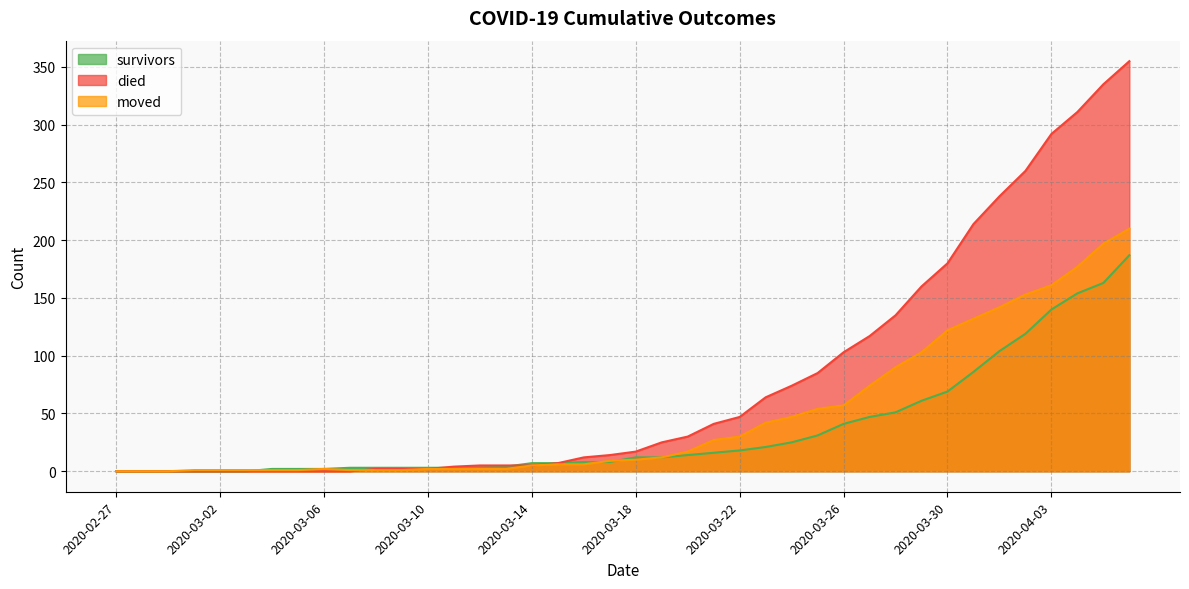

Reading right to left, list all the values displayed in this chart.

survivors: 2020-04-06=187	2020-04-05=163	2020-04-04=154	2020-04-03=140	2020-04-02=119	2020-04-01=104	2020-03-31=86	2020-03-30=69	2020-03-29=61	2020-03-28=51	2020-03-27=47	2020-03-26=41	2020-03-25=31	2020-03-24=25	2020-03-23=21	2020-03-22=18	2020-03-21=16	2020-03-20=14	2020-03-19=12	2020-03-18=12	2020-03-17=8	2020-03-16=8	2020-03-15=7	2020-03-14=7	2020-03-13=4	2020-03-12=3	2020-03-11=3	2020-03-10=3	2020-03-09=3	2020-03-08=3	2020-03-07=3	2020-03-06=2	2020-03-05=2	2020-03-04=2	2020-03-03=0	2020-03-02=0	2020-03-01=0	2020-02-29=0	2020-02-28=0	2020-02-27=0
died: 2020-04-06=355	2020-04-05=335	2020-04-04=311	2020-04-03=292	2020-04-02=260	2020-04-01=238	2020-03-31=214	2020-03-30=180	2020-03-29=160	2020-03-28=135	2020-03-27=117	2020-03-26=103	2020-03-25=85	2020-03-24=74	2020-03-23=64	2020-03-22=47	2020-03-21=41	2020-03-20=30	2020-03-19=25	2020-03-18=17	2020-03-17=14	2020-03-16=12	2020-03-15=7	2020-03-14=5	2020-03-13=5	2020-03-12=5	2020-03-11=4	2020-03-10=2	2020-03-09=2	2020-03-08=2	2020-03-07=0	2020-03-06=0	2020-03-05=0	2020-03-04=0	2020-03-03=0	2020-03-02=0	2020-03-01=0	2020-02-29=0	2020-02-28=0	2020-02-27=0
moved: 2020-04-06=210	2020-04-05=197	2020-04-04=177	2020-04-03=161	2020-04-02=153	2020-04-01=142	2020-03-31=132	2020-03-30=122	2020-03-29=103	2020-03-28=90	2020-03-27=74	2020-03-26=57	2020-03-25=54	2020-03-24=47	2020-03-23=42	2020-03-22=30	2020-03-21=27	2020-03-20=17	2020-03-19=12	2020-03-18=10	2020-03-17=9	2020-03-16=6	2020-03-15=6	2020-03-14=5	2020-03-13=2	2020-03-12=2	2020-03-11=2	2020-03-10=2	2020-03-09=1	2020-03-08=1	2020-03-07=1	2020-03-06=2	2020-03-05=1	2020-03-04=1	2020-03-03=1	2020-03-02=1	2020-03-01=1	2020-02-29=0	2020-02-28=0	2020-02-27=0